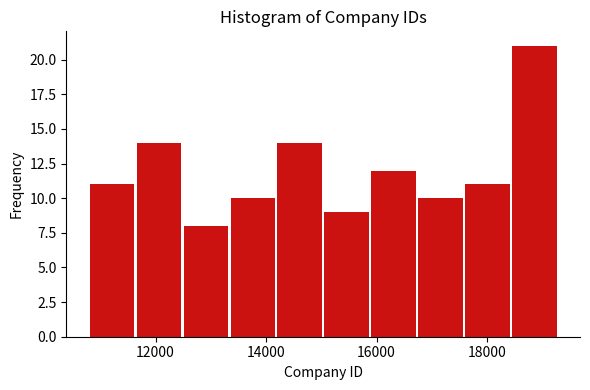

Reading left to right, transcribe this chart: for each bar, give the range it covers on the x-axis and its height. Neither the bar edges nor the heights are printed on the chart, so give them approximately, as read against the axes.

10800 to 11600: 11
11600 to 12600: 14
12600 to 13400: 8
13400 to 14200: 10
14200 to 15000: 14
15000 to 16000: 9
16000 to 16800: 12
16800 to 17600: 10
17600 to 18400: 11
18400 to 19400: 21